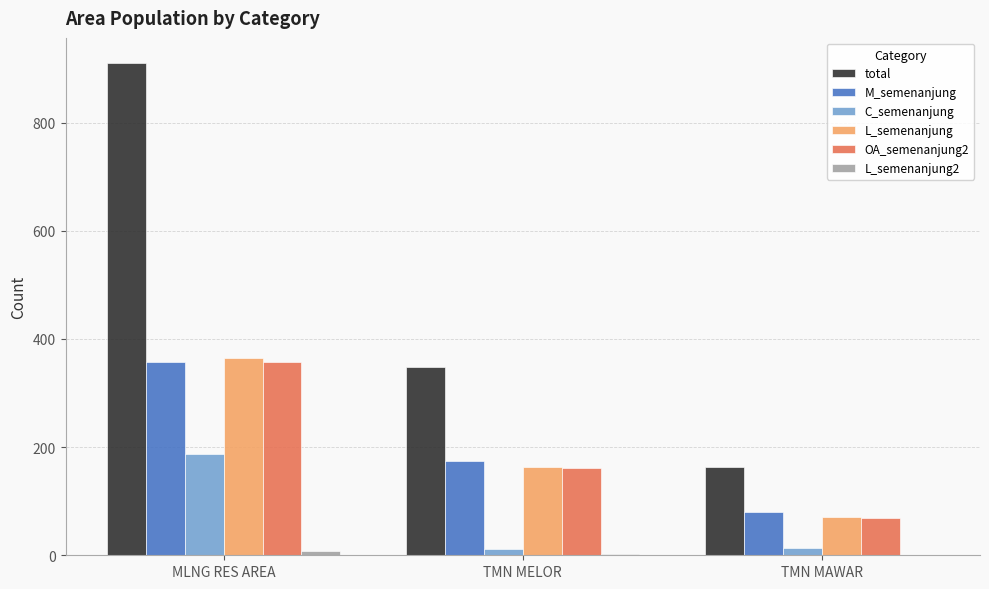

What is the maximum value shown in the chart?

911